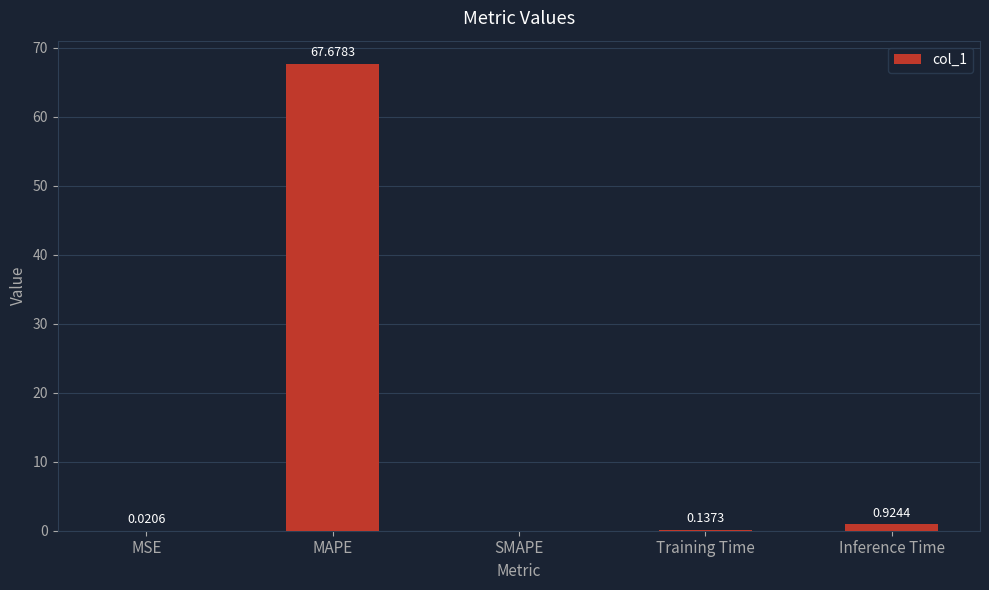

At which label is the value closest to 33?

Inference Time